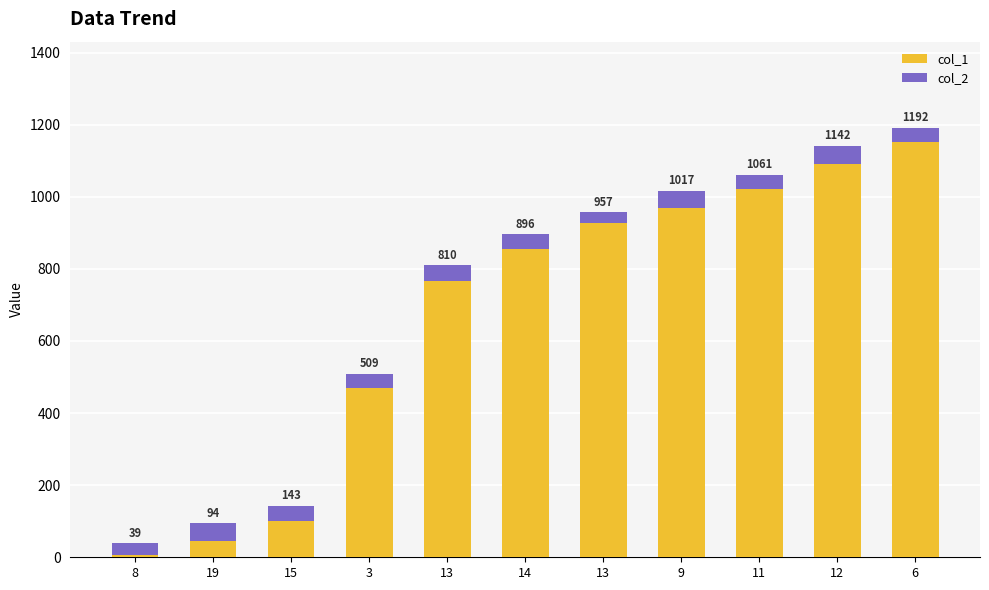

What are all the series names shown in the legend?

col_1, col_2